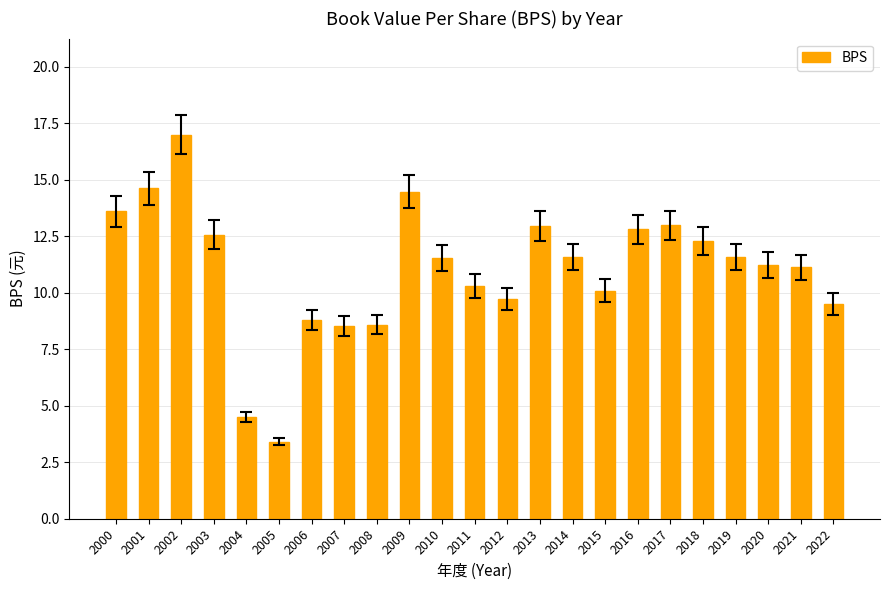

What value does the data have at 2000?

13.6